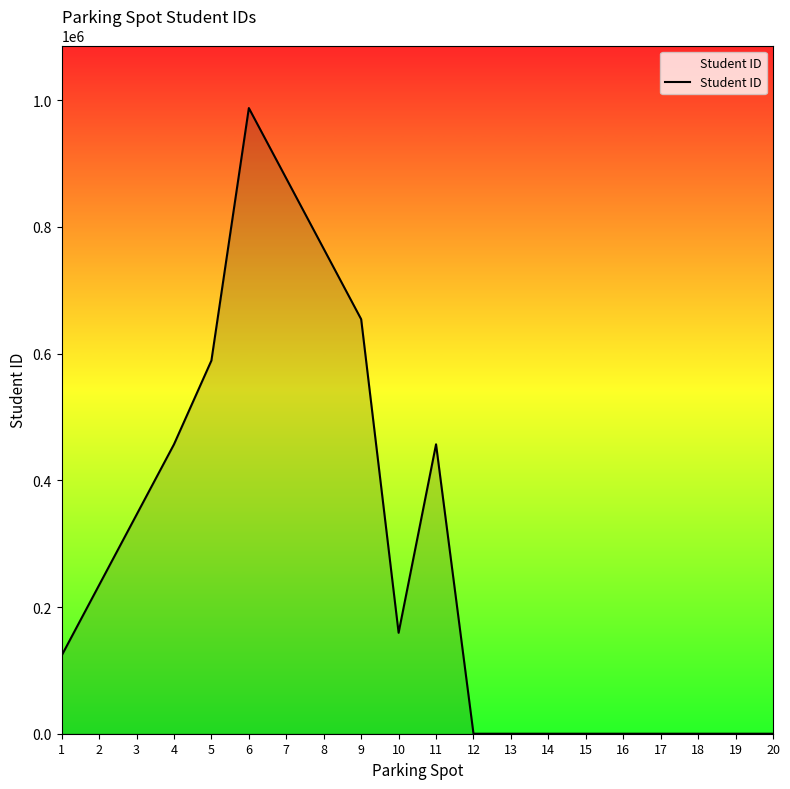

How many values are below 159357?

10